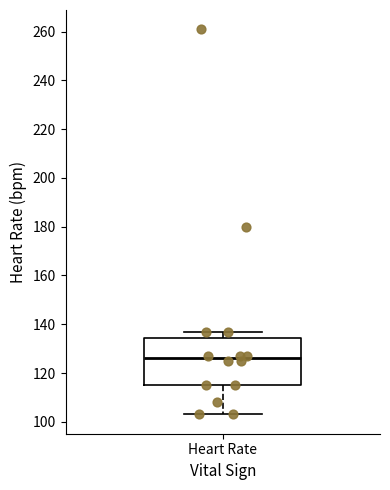

Where is the lower edge of the box for Heart Rate on the y-axis? The values are not printed on the chart, so give them approximately, as read against the axis.

116